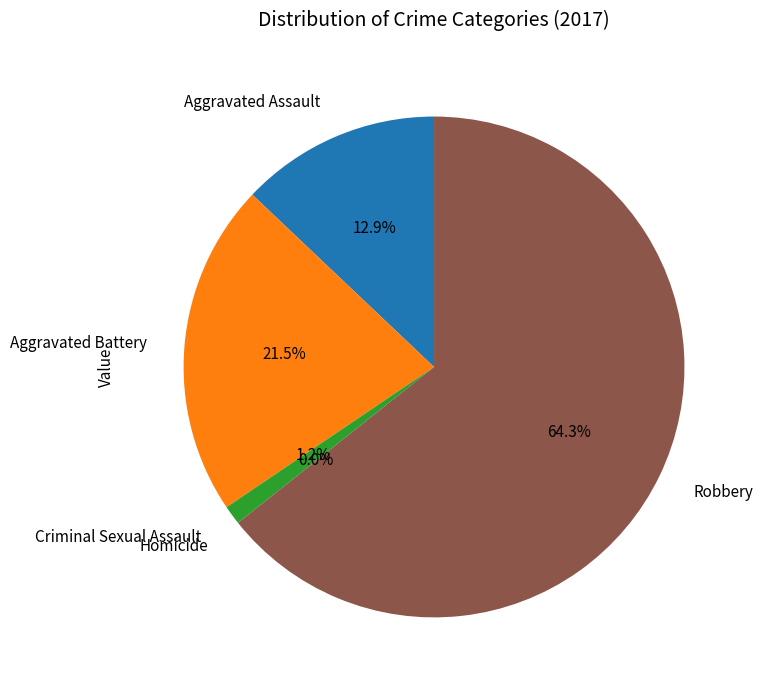

Approximately how many times larger is the value at Robbery compared to Aggravated Battery?

3.0